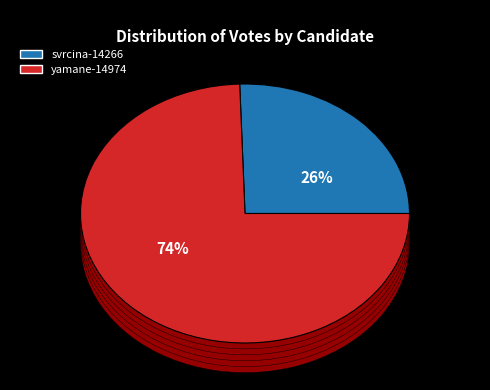

To the nearest percent, what portion does svrcina-14266 represent?

26%